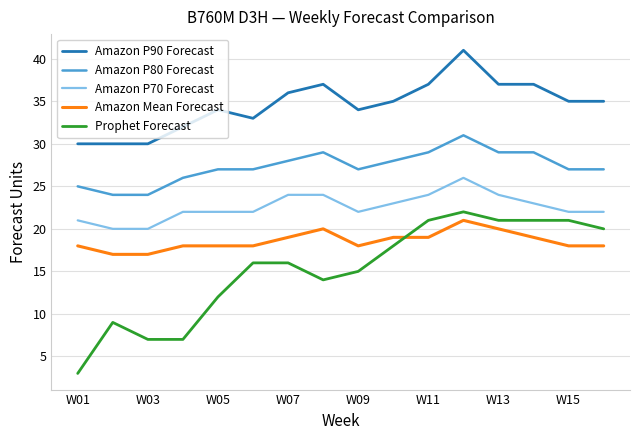

Which series has the largest range (max minus min)?

Prophet Forecast